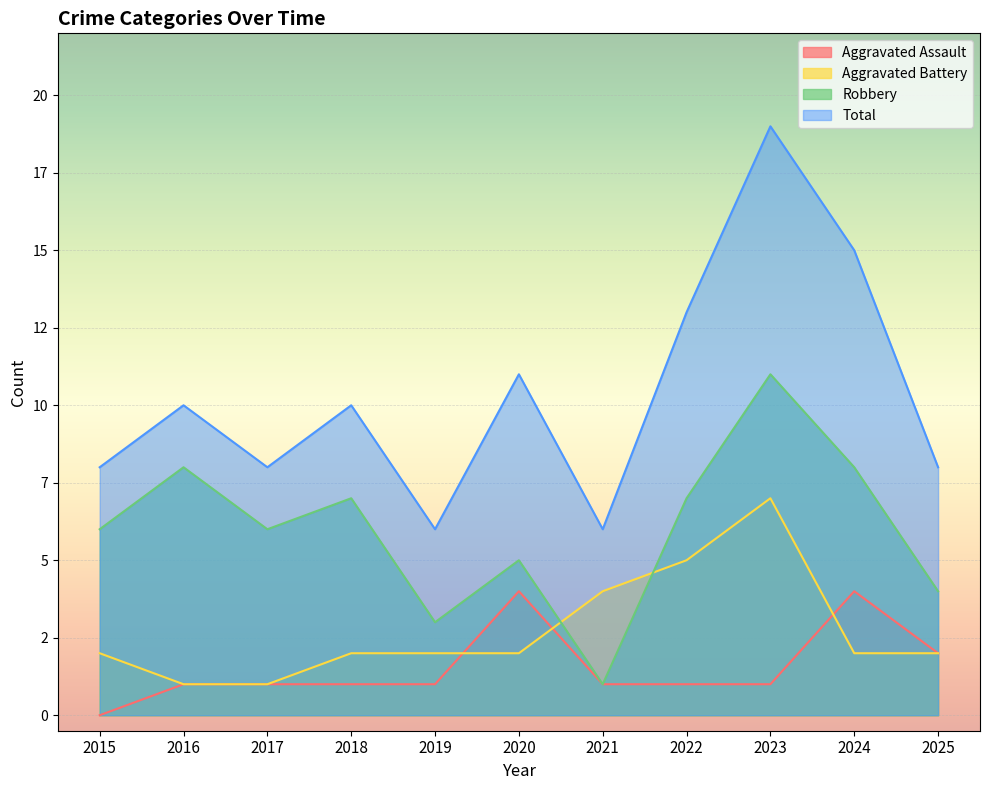

Reading left to right, what are all the values shown in this chart?

Aggravated Assault: 0	1	1	1	1	4	1	1	1	4	2
Aggravated Battery: 2	1	1	2	2	2	4	5	7	2	2
Robbery: 6	8	6	7	3	5	1	7	11	8	4
Total: 8	10	8	10	6	11	6	13	19	15	8